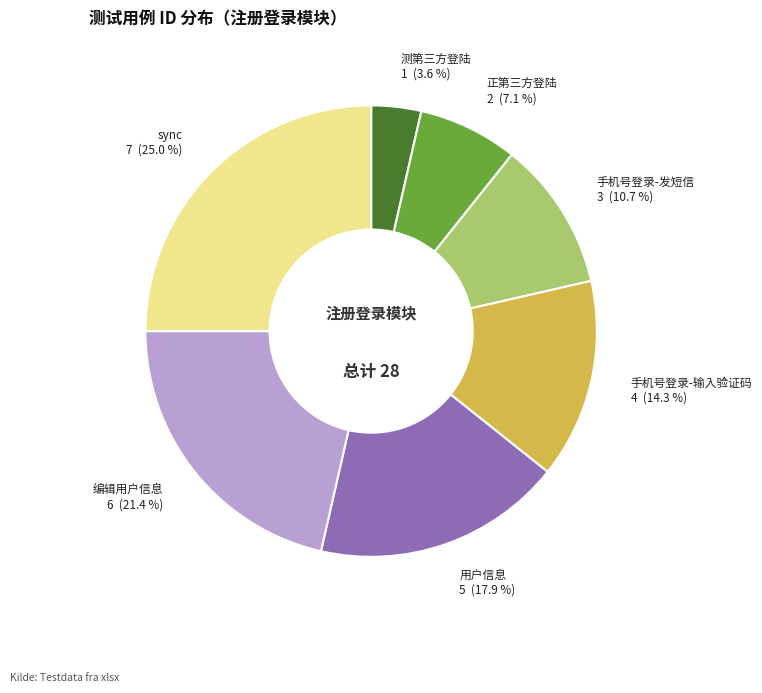

Rank the categories by value from highest to lowest.

sync, 编辑用户信息, 用户信息, 手机号登录-输入验证码, 手机号登录-发短信, 正第三方登陆, 测第三方登陆